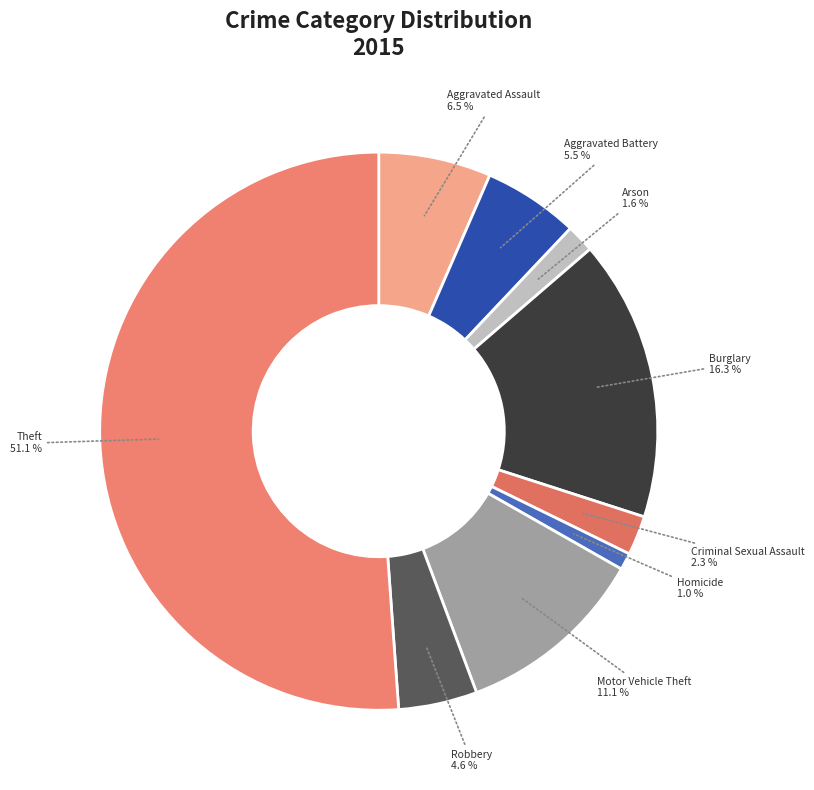

What is the ratio of the value at Aggravated Assault to the value at Robbery?

1.4